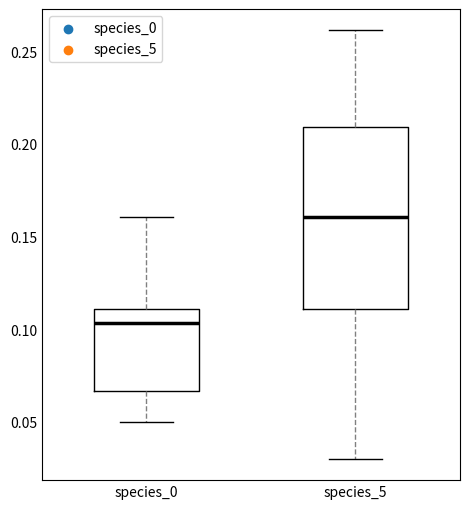

Which box has the lowest median line?

species_0